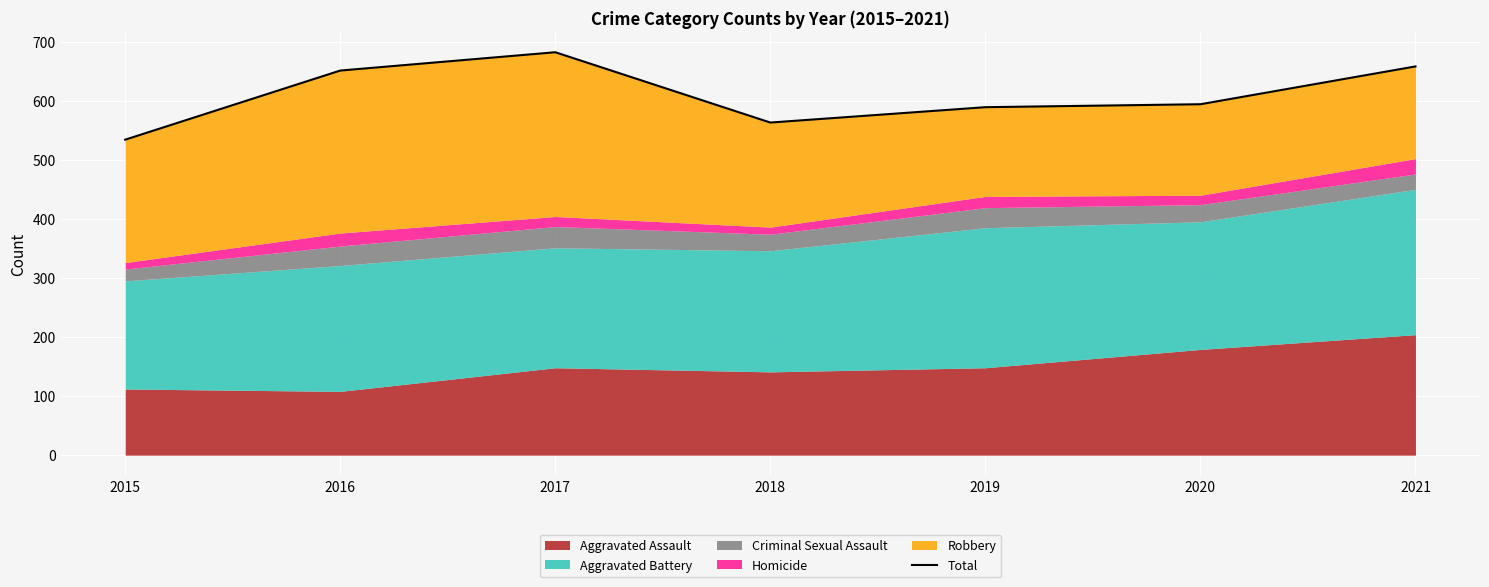

Rank the categories by value from highest to lowest.

2017, 2021, 2016, 2020, 2019, 2018, 2015